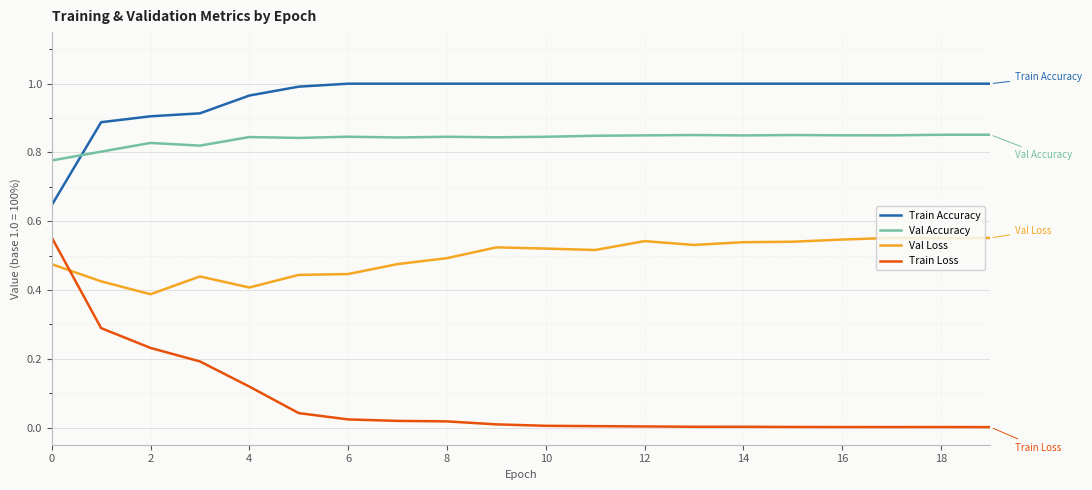

True or false: Train Accuracy and Val Loss cross at least once.

False